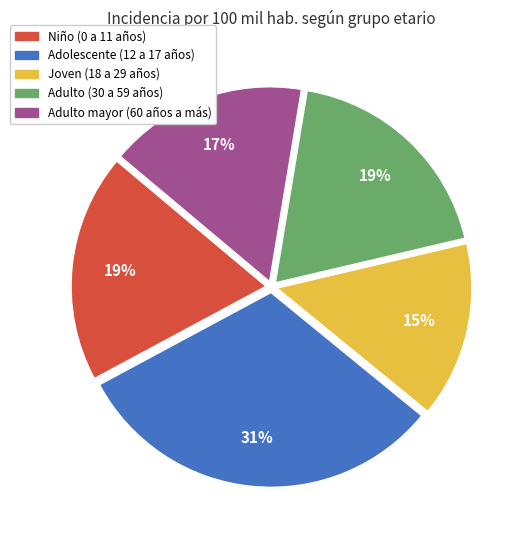

Do Adulto mayor (60 años a más) and Adolescente (12 a 17 años) together represent more than half of the pie?

No